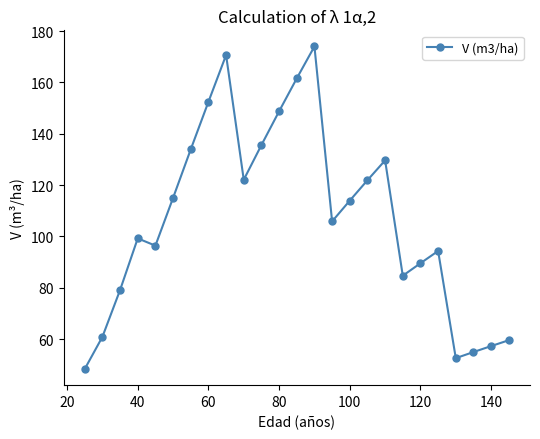

What is the value of the 21st point from the left?

94.3